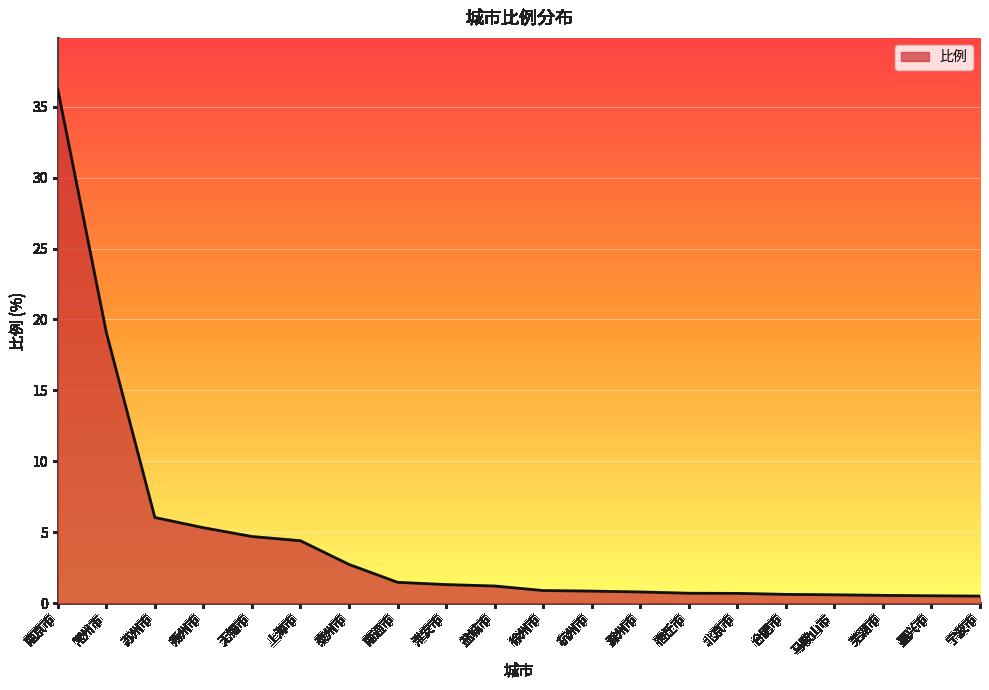

How many lines are shown in the chart?

1